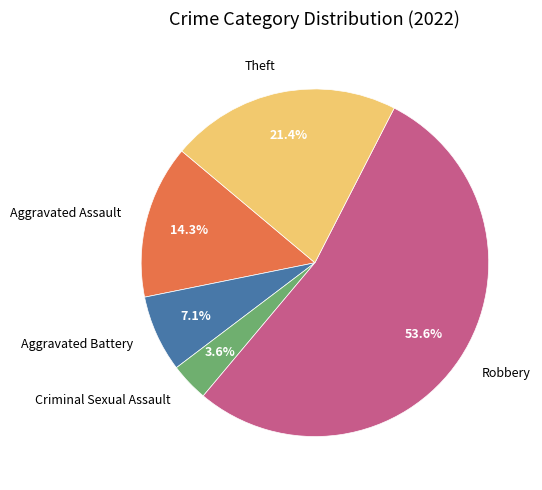

Combined, do Aggravated Assault and Aggravated Battery account for over 50%?

No